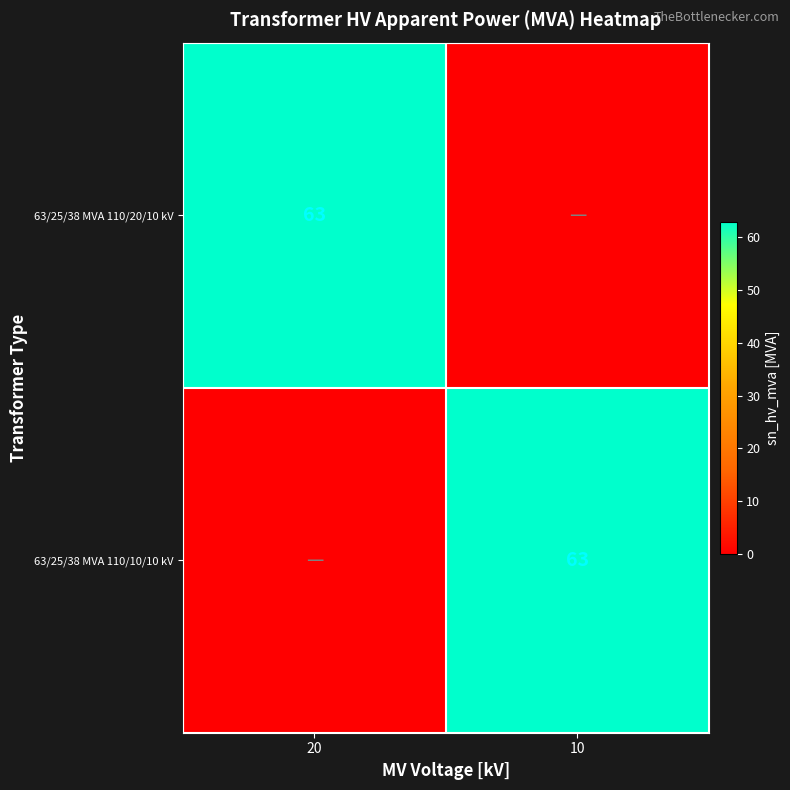

The 63/25/38 MVA 110/10/10 kV series shows 40 at 10. True or false?

False